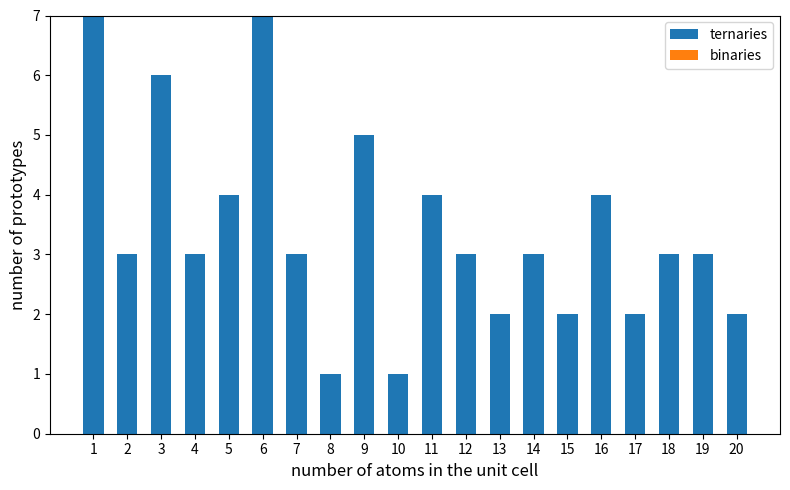

What is the greatest value displayed?

7